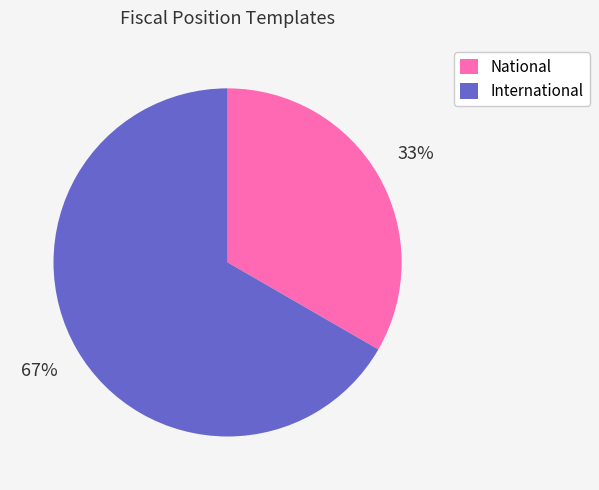

To the nearest percent, what is the average slice percentage?

50%